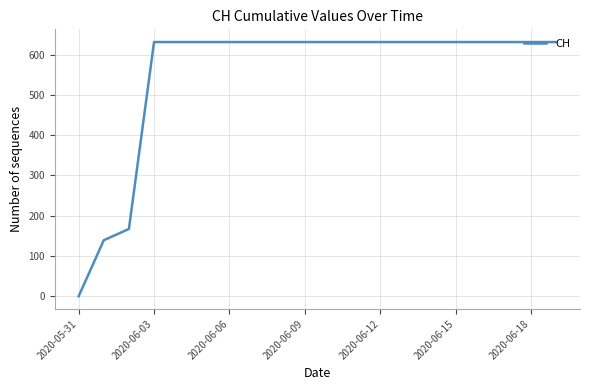

What is the average value?

552